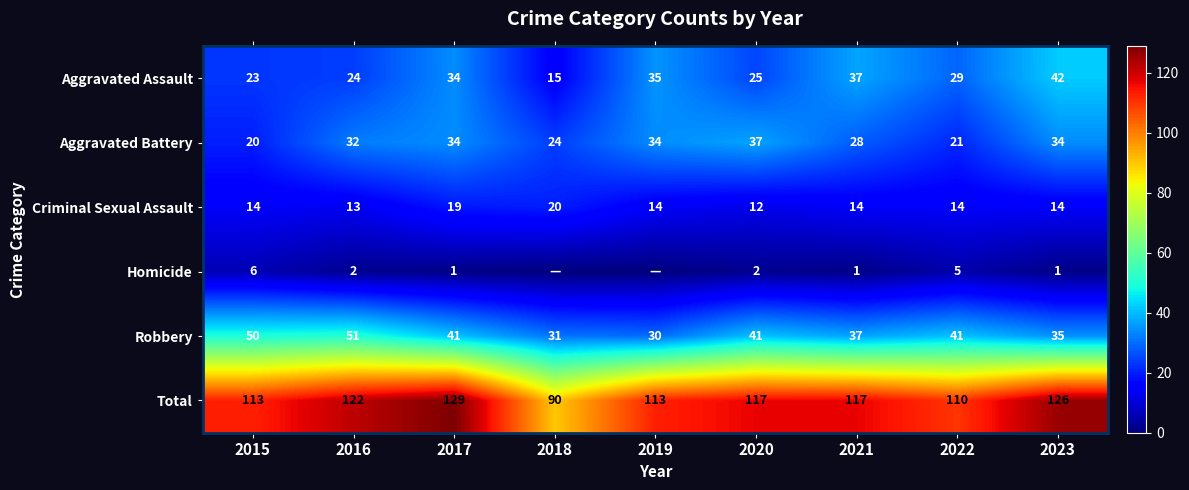

Is the value of Aggravated Battery at 2016 greater than the value of Total at 2018?

No